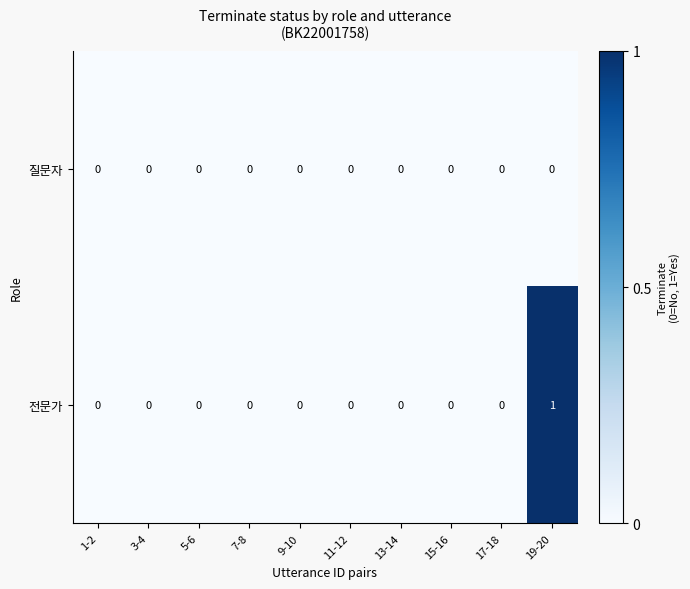

True or false: 전문가 has a value of 1 at 19-20.

True